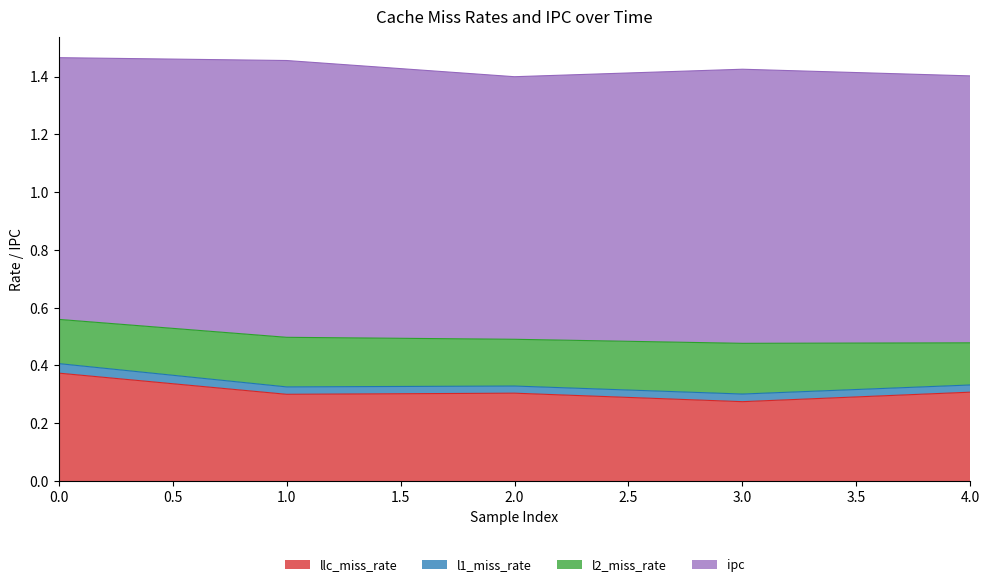

What is the value of the ipc point at the 2nd from the left?

1.0